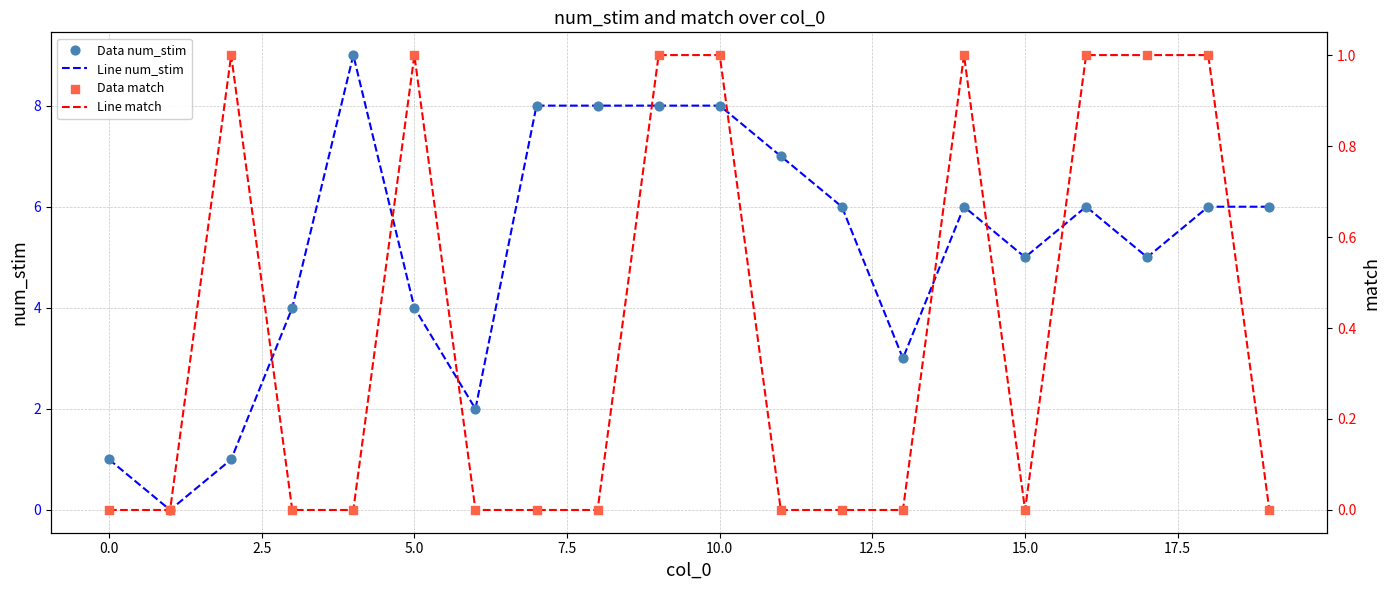

What are all the series names shown in the legend?

Line num_stim, Data num_stim, Line match, Data match